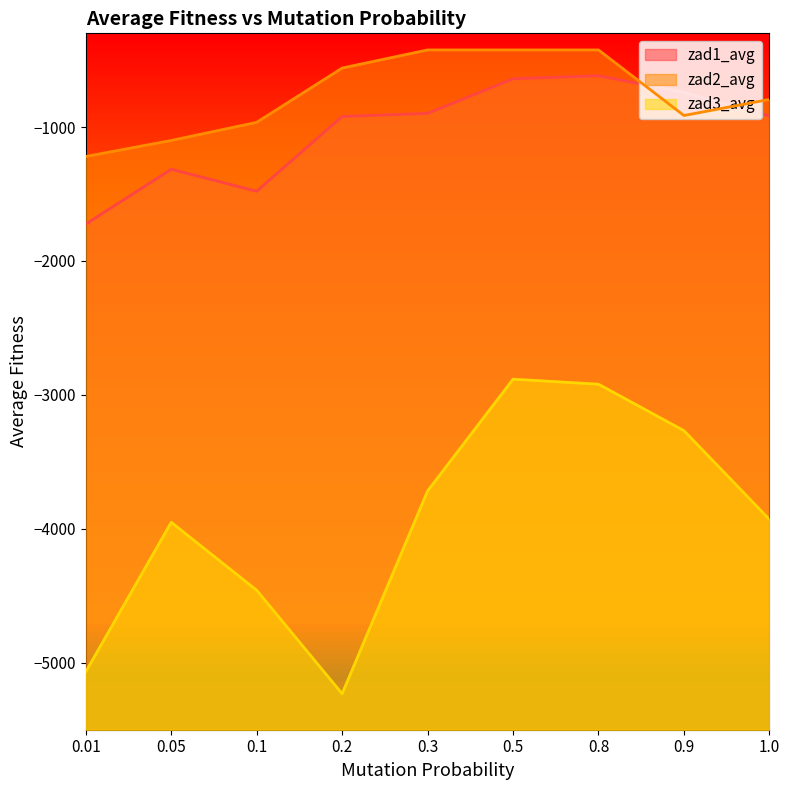

Is it true that zad1_avg equals -917.0 at 1.0?

True